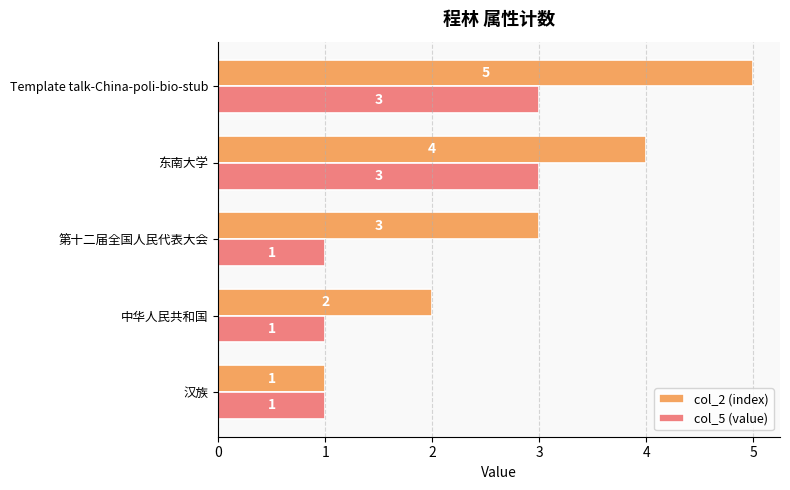

What is the difference between the col_2 (index) values at 汉族 and Template talk-China-poli-bio-stub?

4